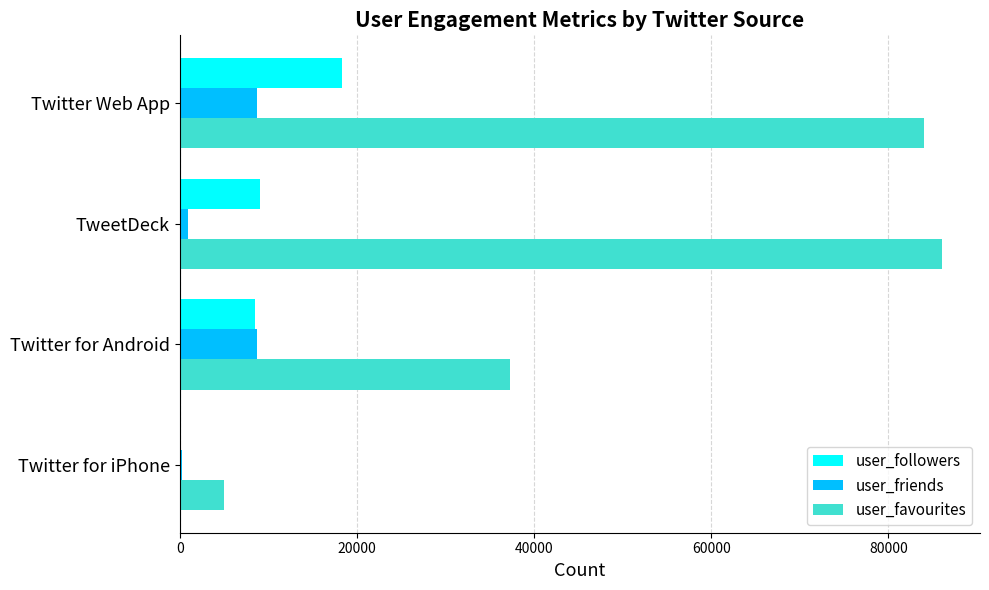

What is the sum of all user_followers values?

36146